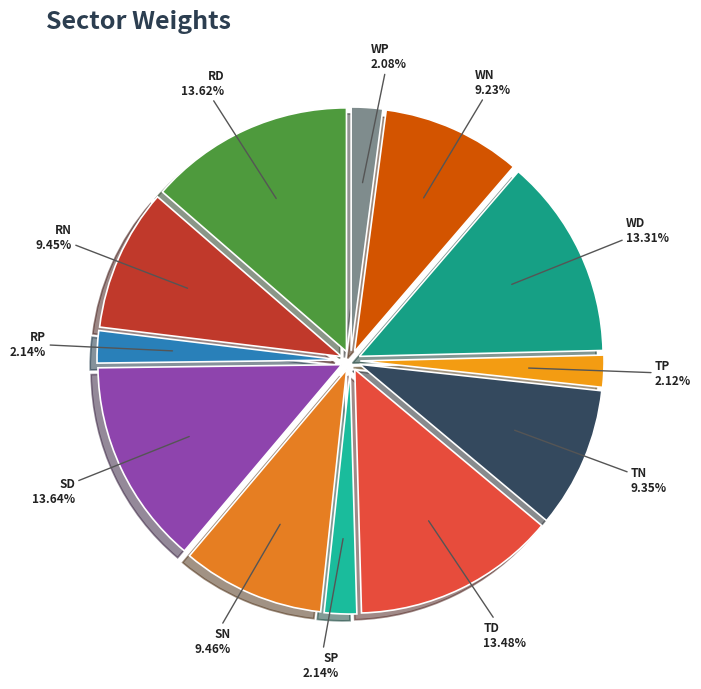

Does SP represent more than half of the total?

No